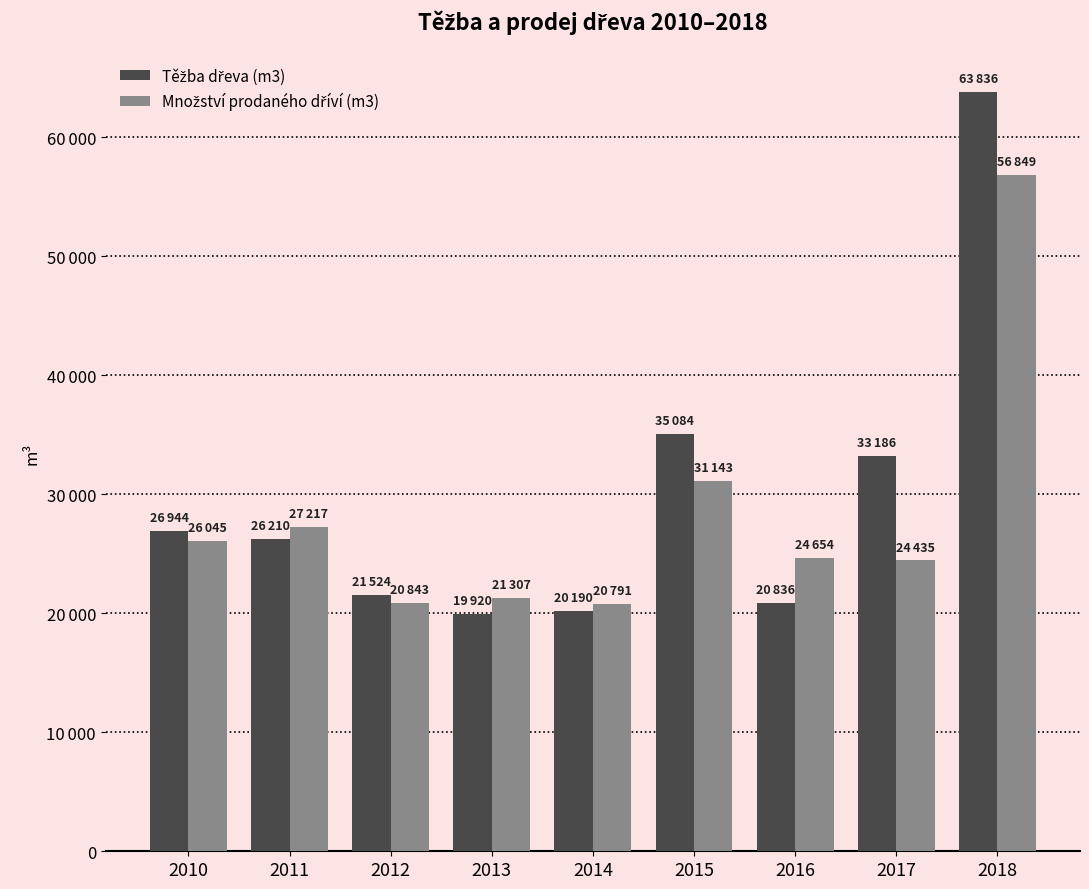

Reading left to right, extract all data points from this chart.

Těžba dřeva (m3): 2010=26944	2011=26210	2012=21524	2013=19920	2014=20190	2015=35084	2016=20836	2017=33186	2018=63836
Množství prodaného dříví (m3): 2010=26045	2011=27217	2012=20843	2013=21307	2014=20791	2015=31143	2016=24654	2017=24435	2018=56849